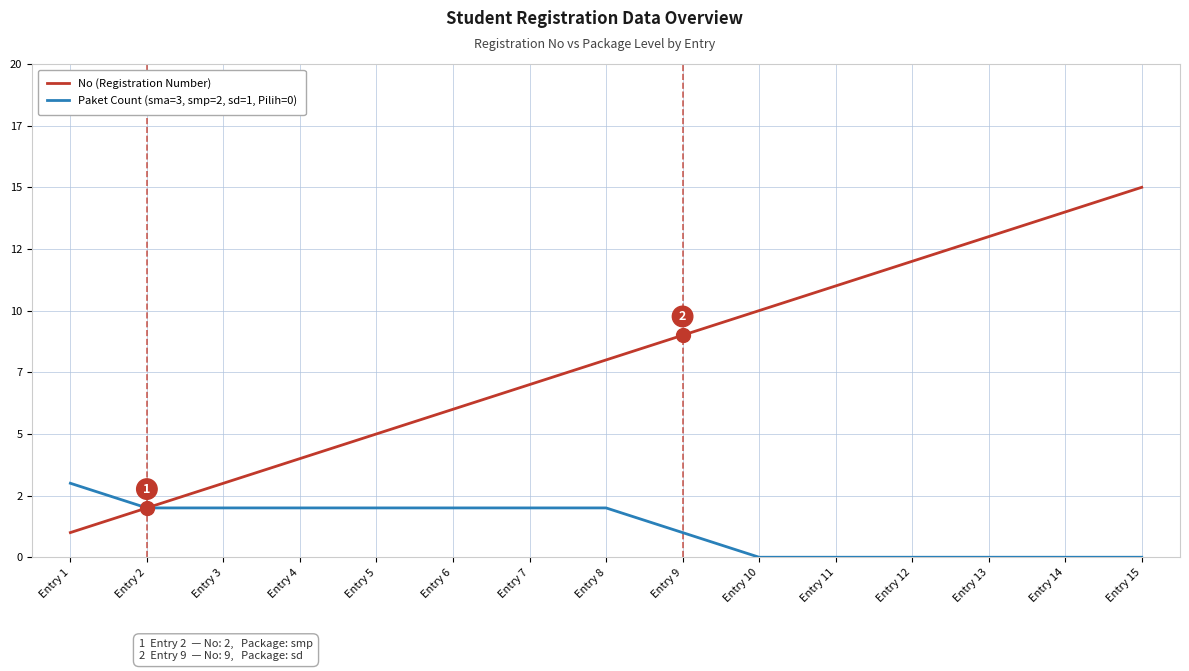

List the series in order of their peak value, highest first.

No (Registration Number), Paket Count (sma=3, smp=2, sd=1, Pilih=0)